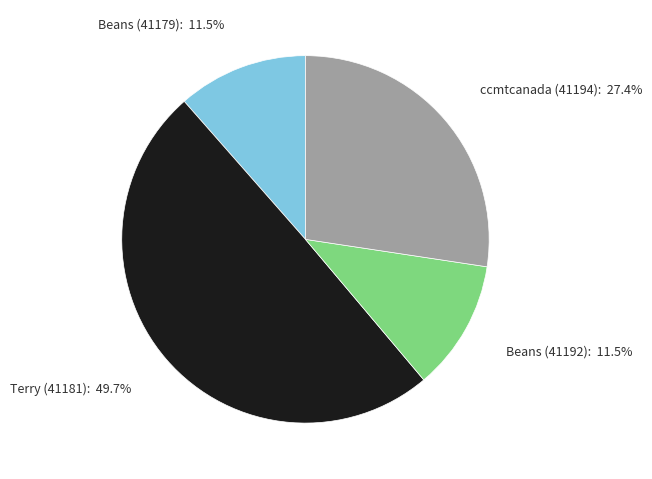

Does any single category account for the majority?

No